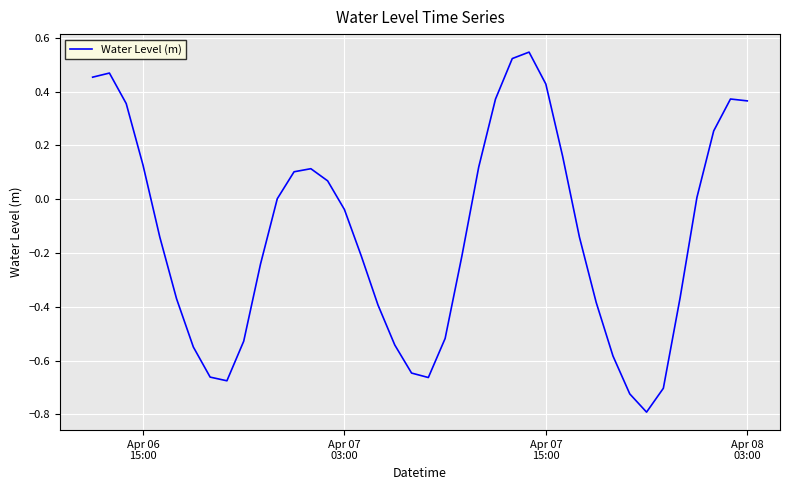

What is the minimum value shown in the chart?

-0.8